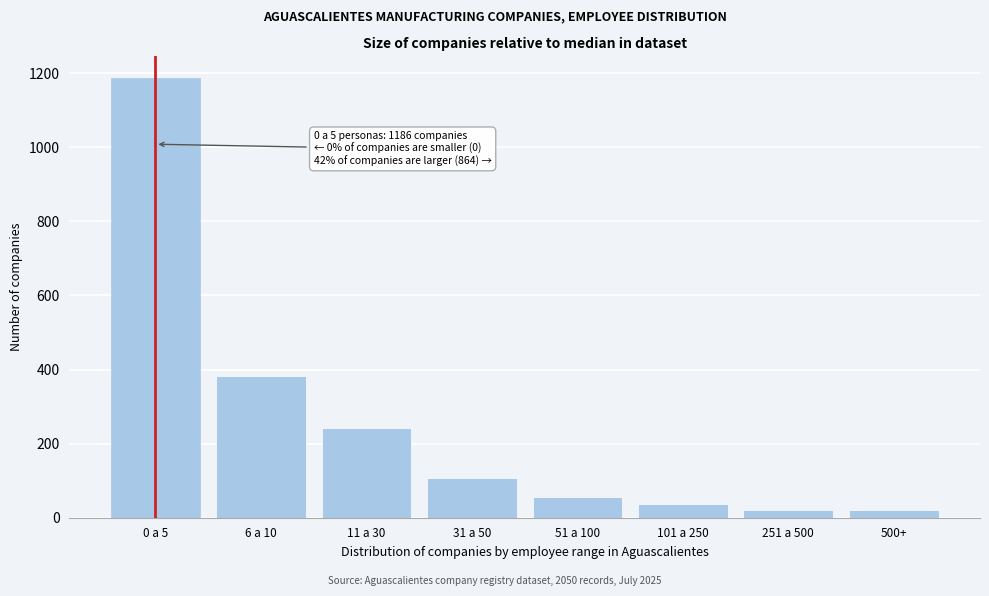

Reading right to left, list all the values displayed in this chart.

500+=20	251 a 500=20	101 a 250=38	51 a 100=55	31 a 50=107	11 a 30=241	6 a 10=383	0 a 5=1186